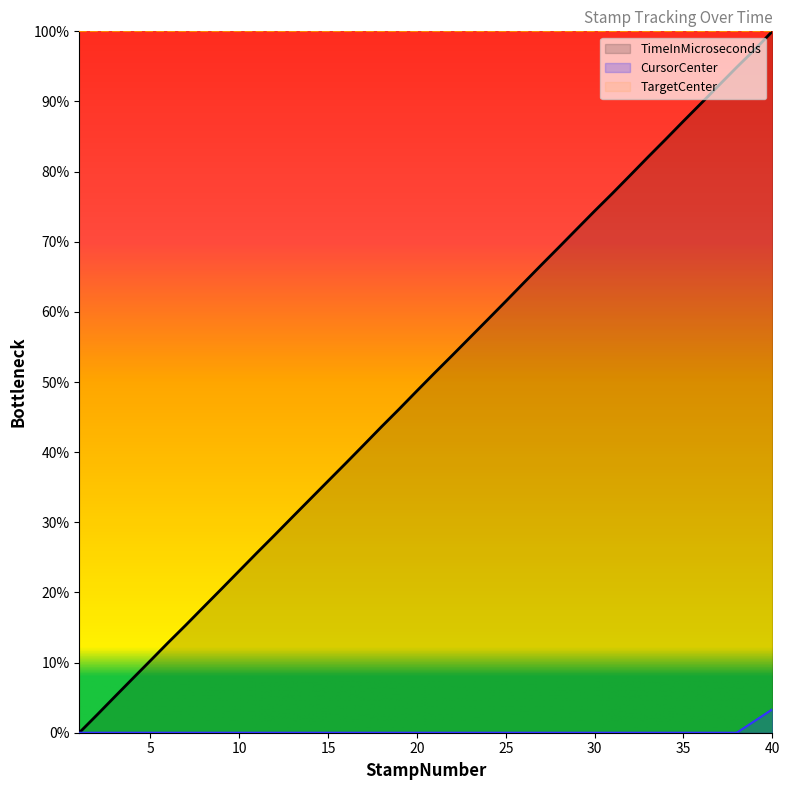

How many lines are shown in the chart?

3